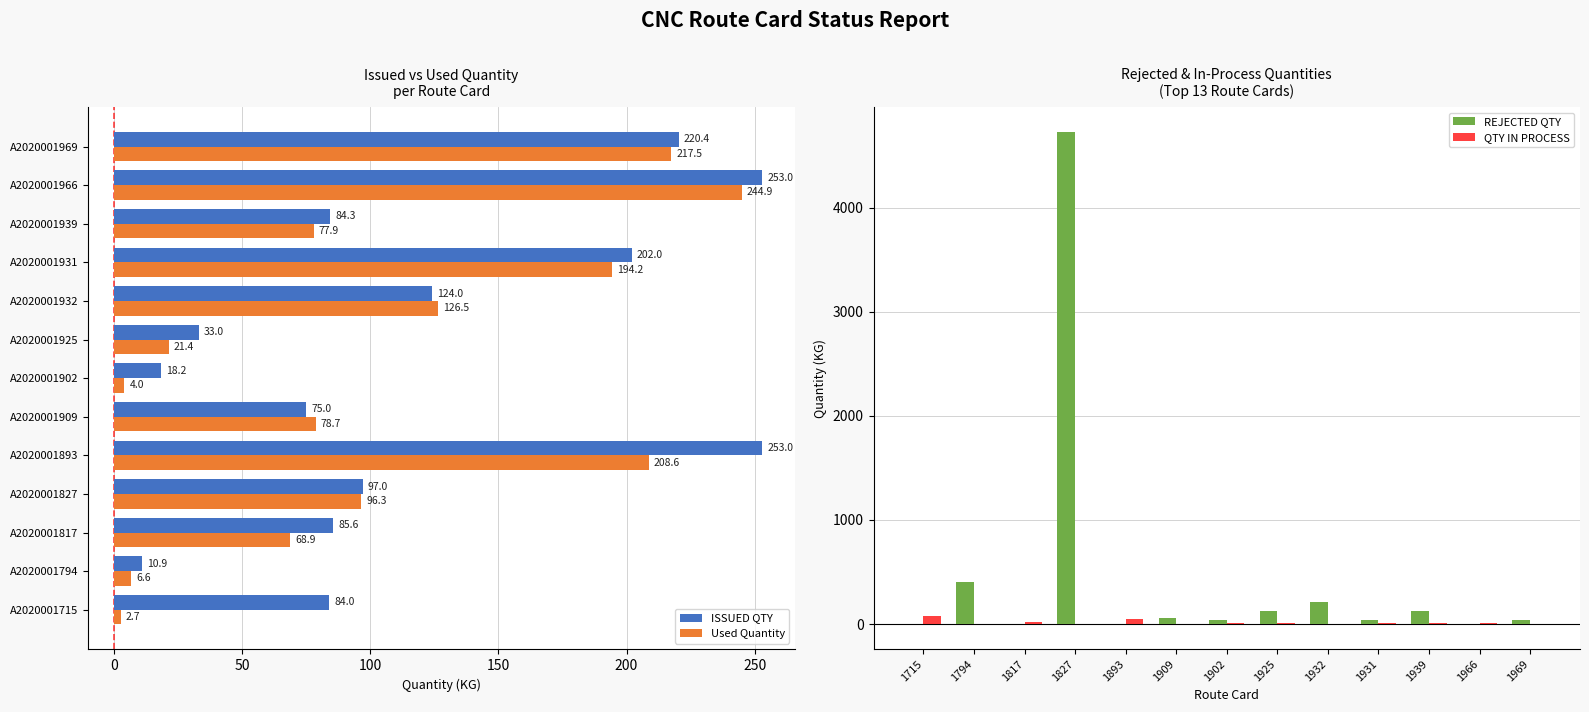

What is the highest value of the Used Quantity series?

244.9